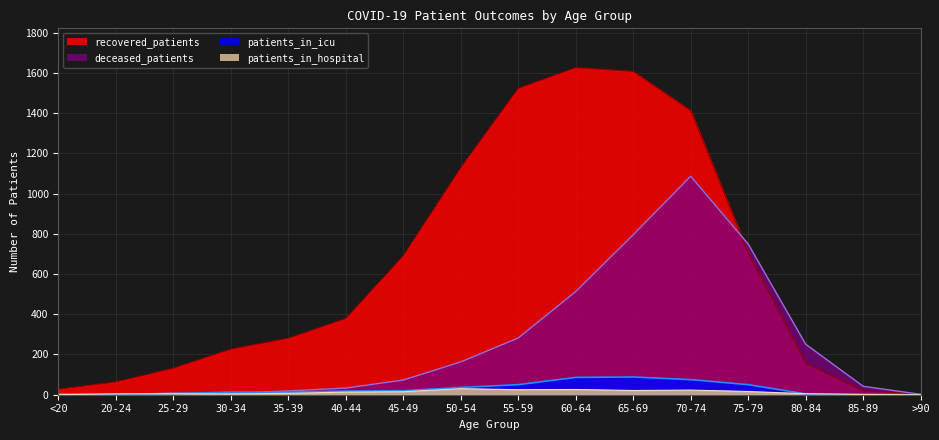

What is the minimum value for recovered_patients?

3